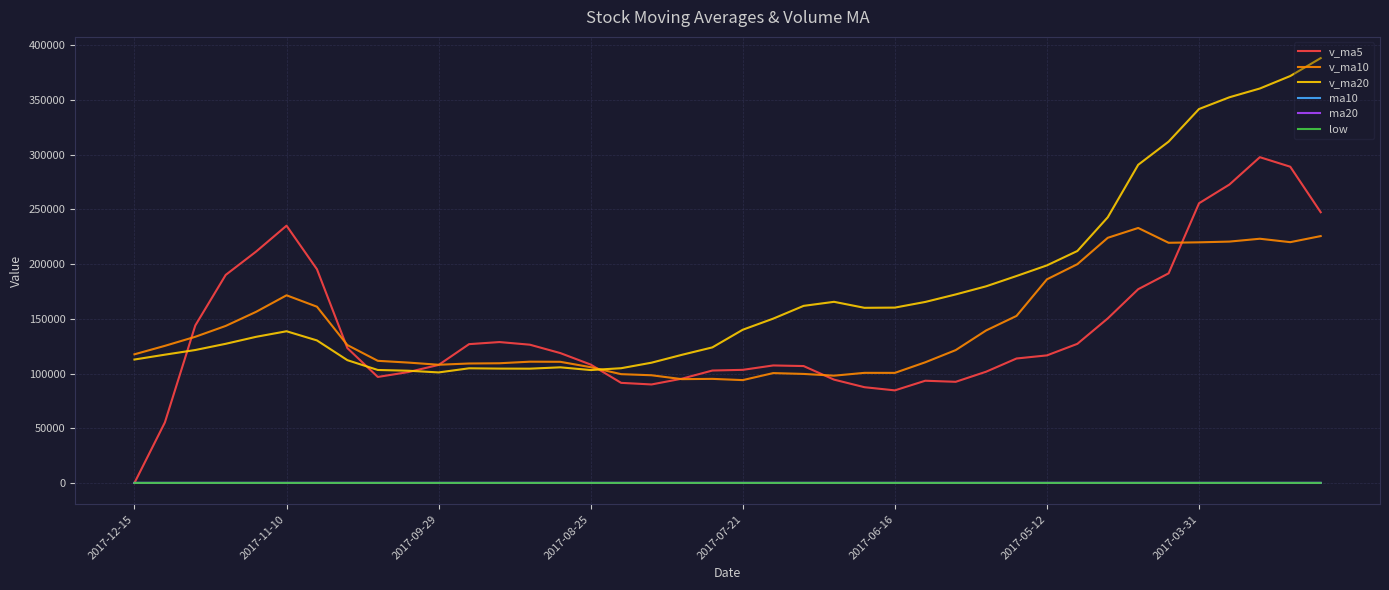

True or false: v_ma20 and low intersect in this chart.

False